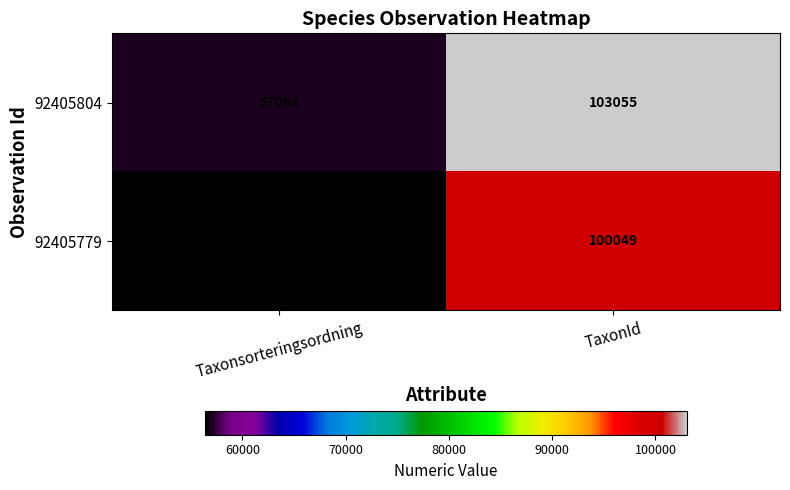

What is the difference between the maximum and minimum values in the 92405804 series?

45991